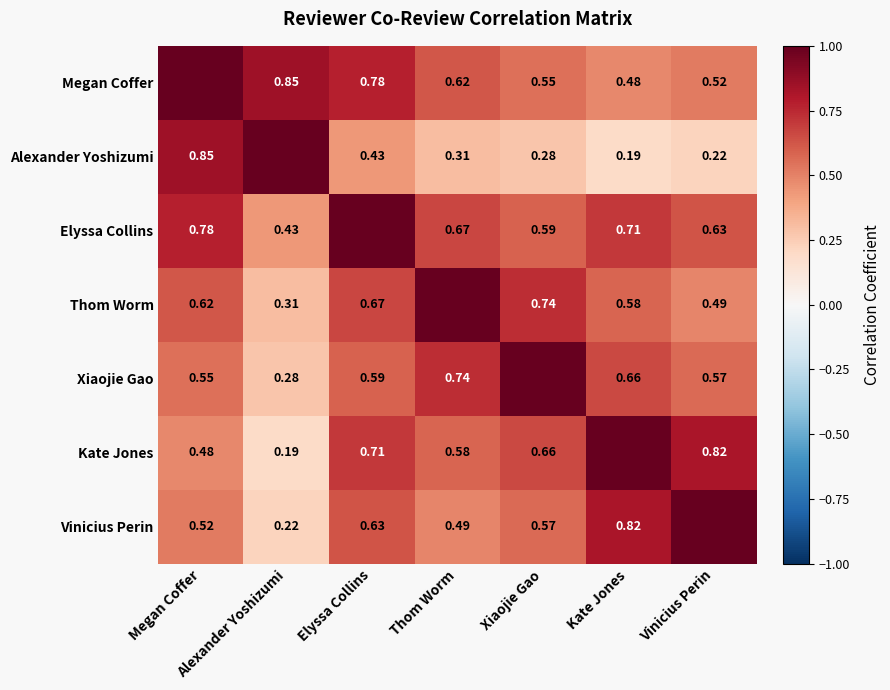

How many series are shown in this chart?

7